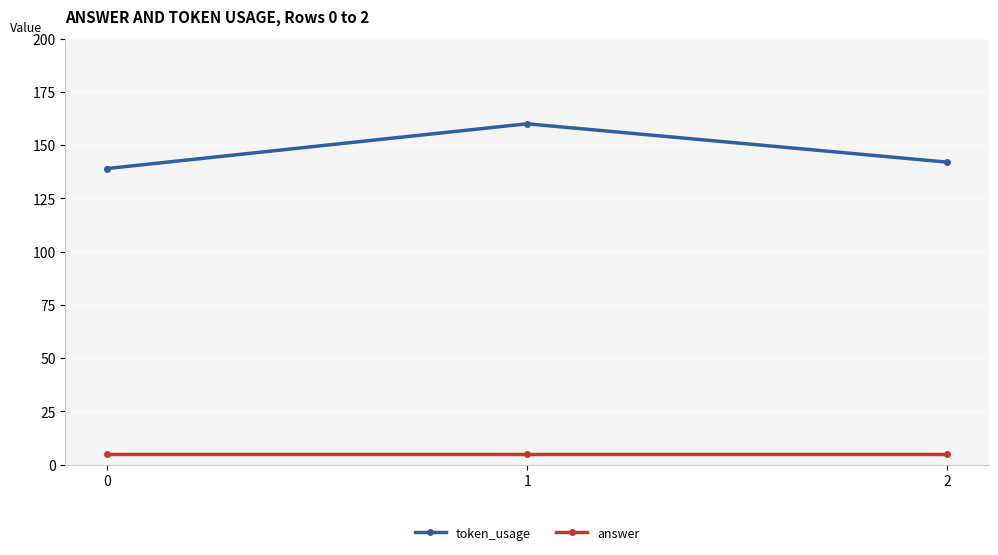

What is the sum of the answer values at 1 and 2?

10